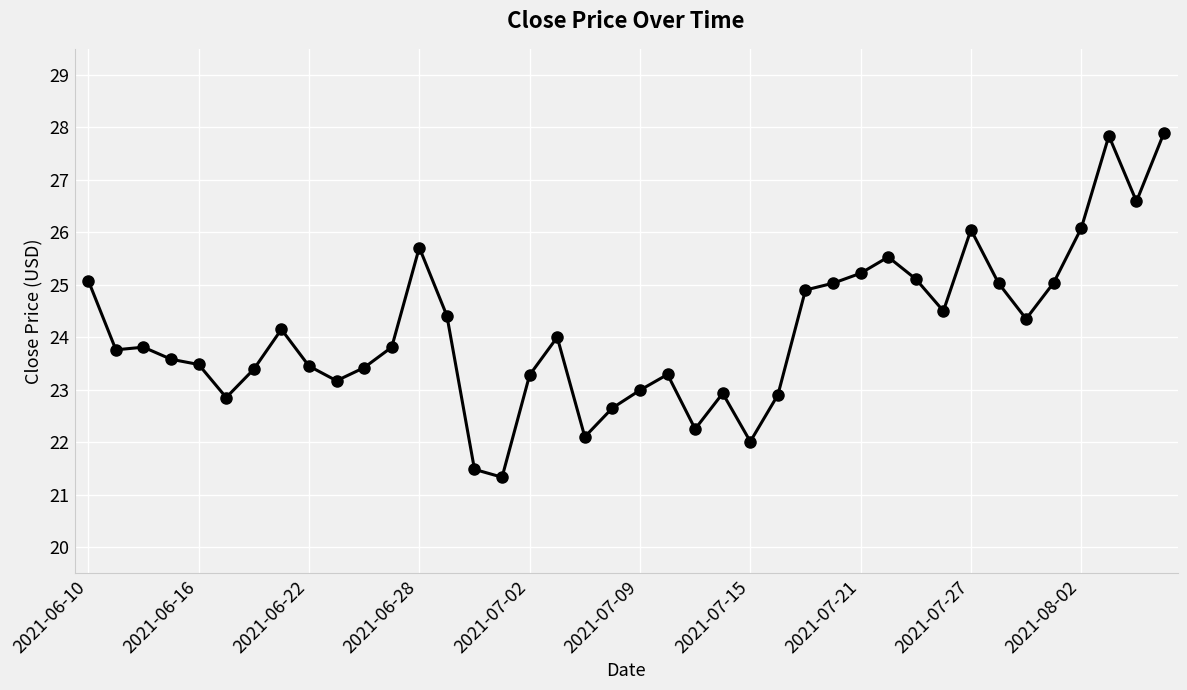

What is the difference between the maximum and minimum values?

6.6